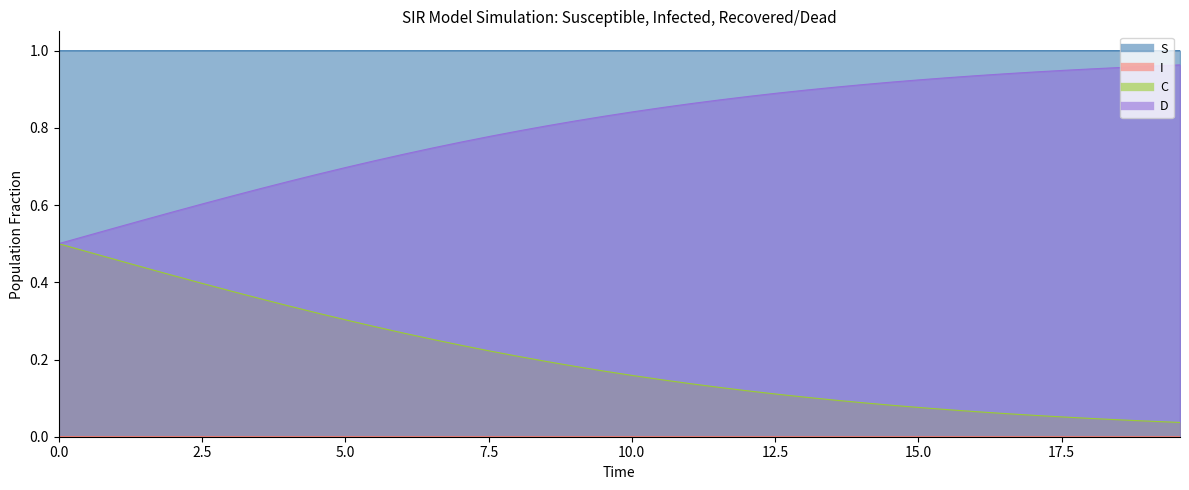

What is the difference between the maximum and minimum values in the D series?

0.5